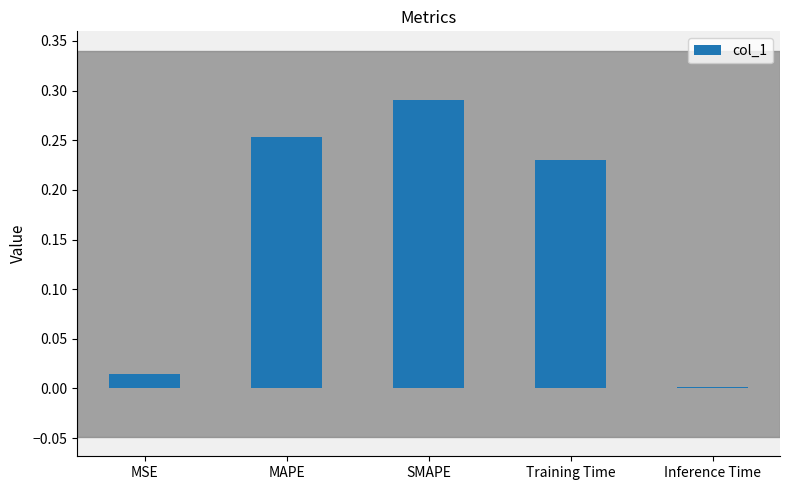

Are the bars grouped side by side (vs. stacked)?

No